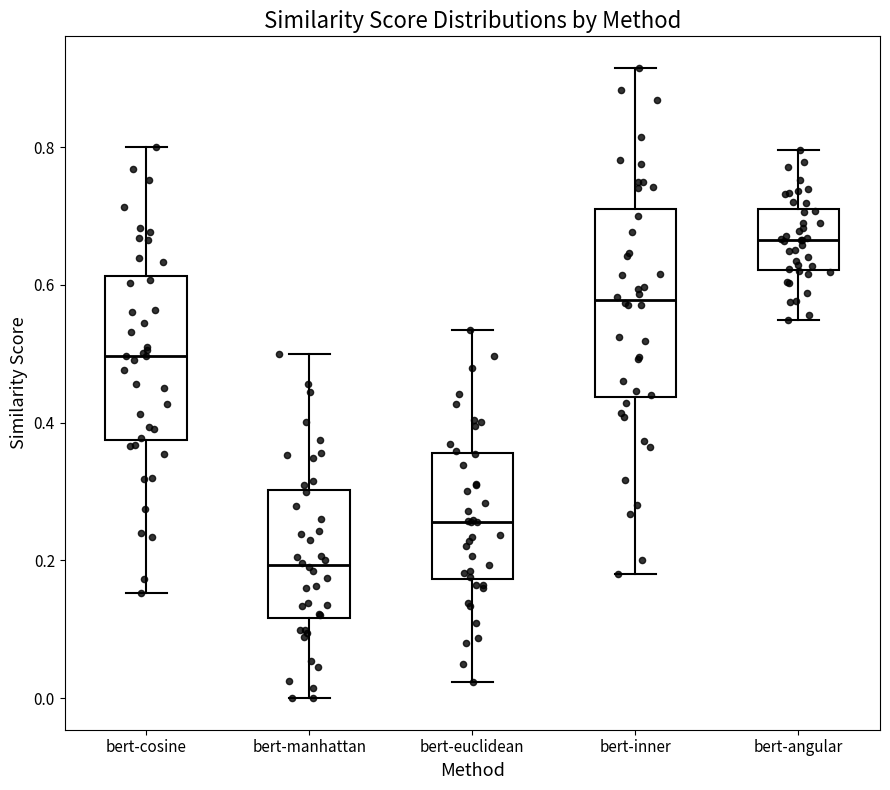

Which box's median line is the highest?

bert-angular